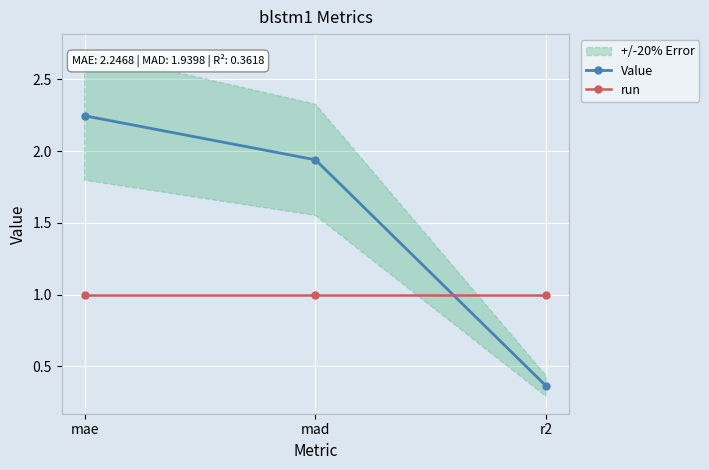

At which category does the chart reach its peak across all series?

mae